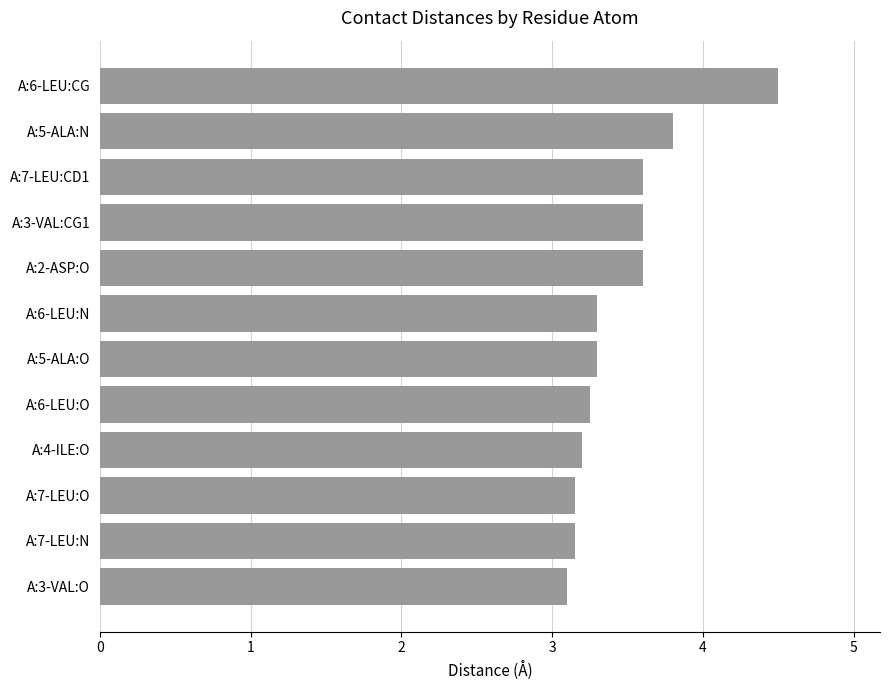

What is the change in value from A:5-ALA:N to A:3-VAL:O?

-0.7